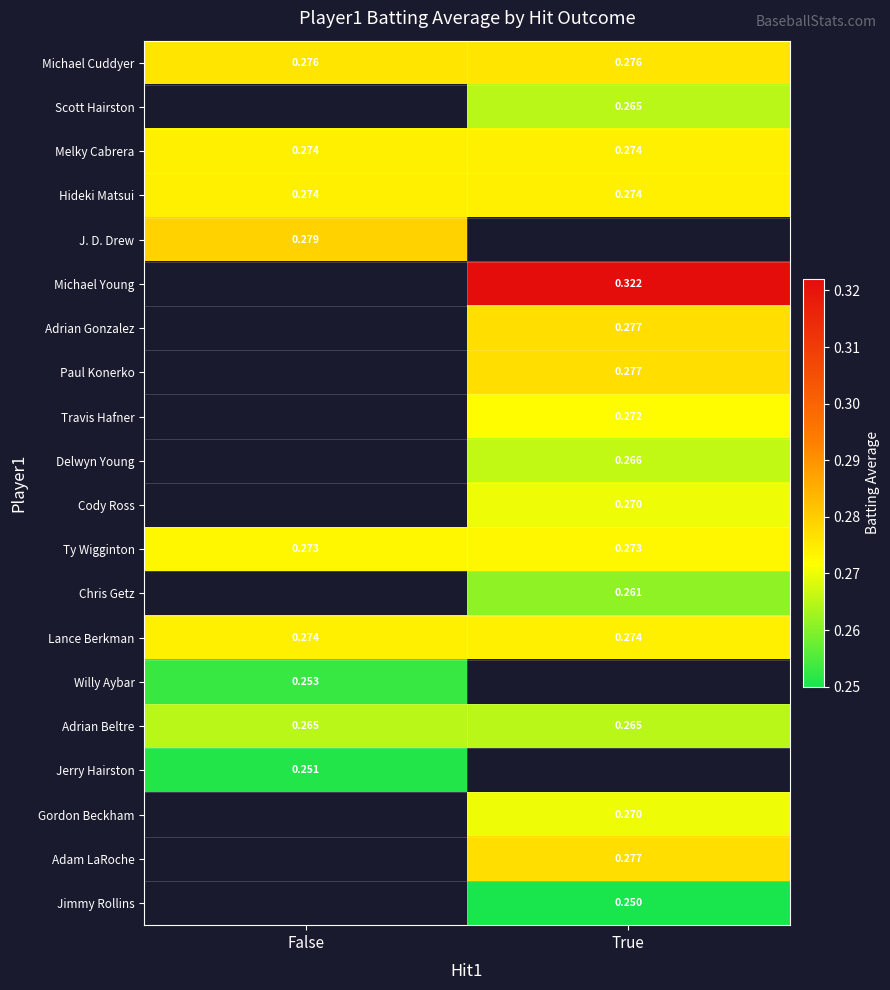

Is the value of Ty Wigginton at True greater than the value of Hideki Matsui at False?

No